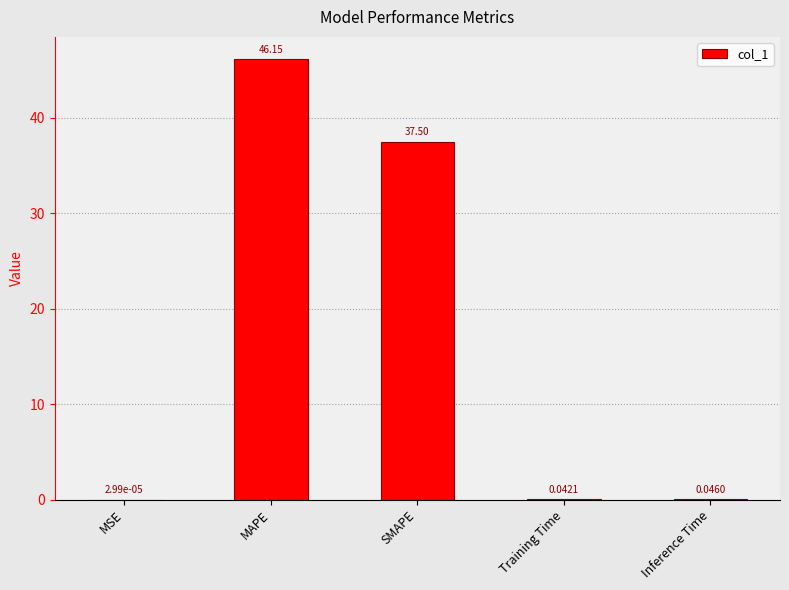

Count the number of data series in this chart.

1